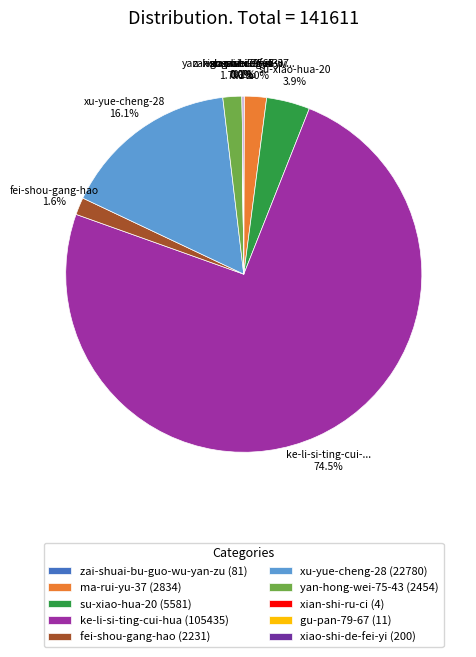

What is the total percentage of ke-li-si-ting-cui-hua (105435) and yan-hong-wei-75-43 (2454)?

76.2%